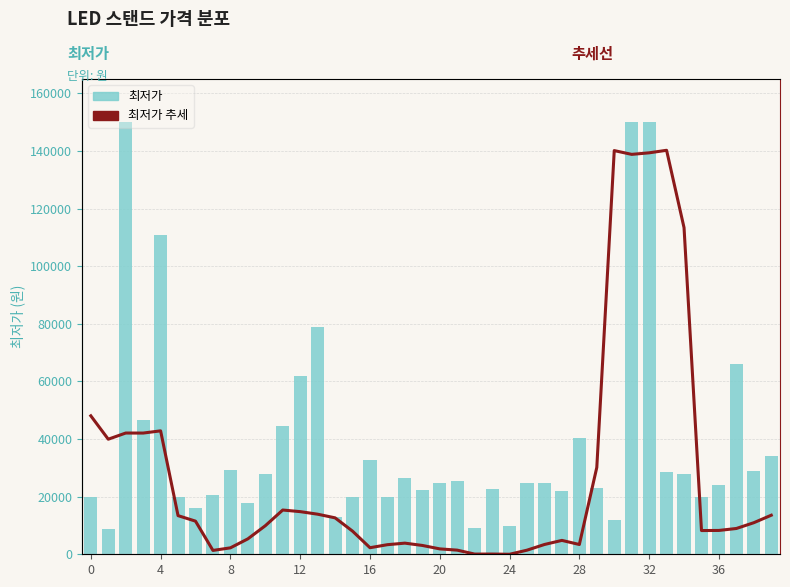

What is the label of the 23rd bar from the left?

22